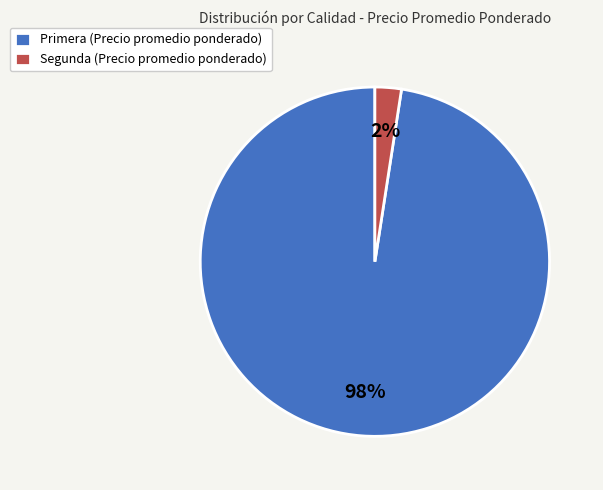

Which slice is the largest?

Primera